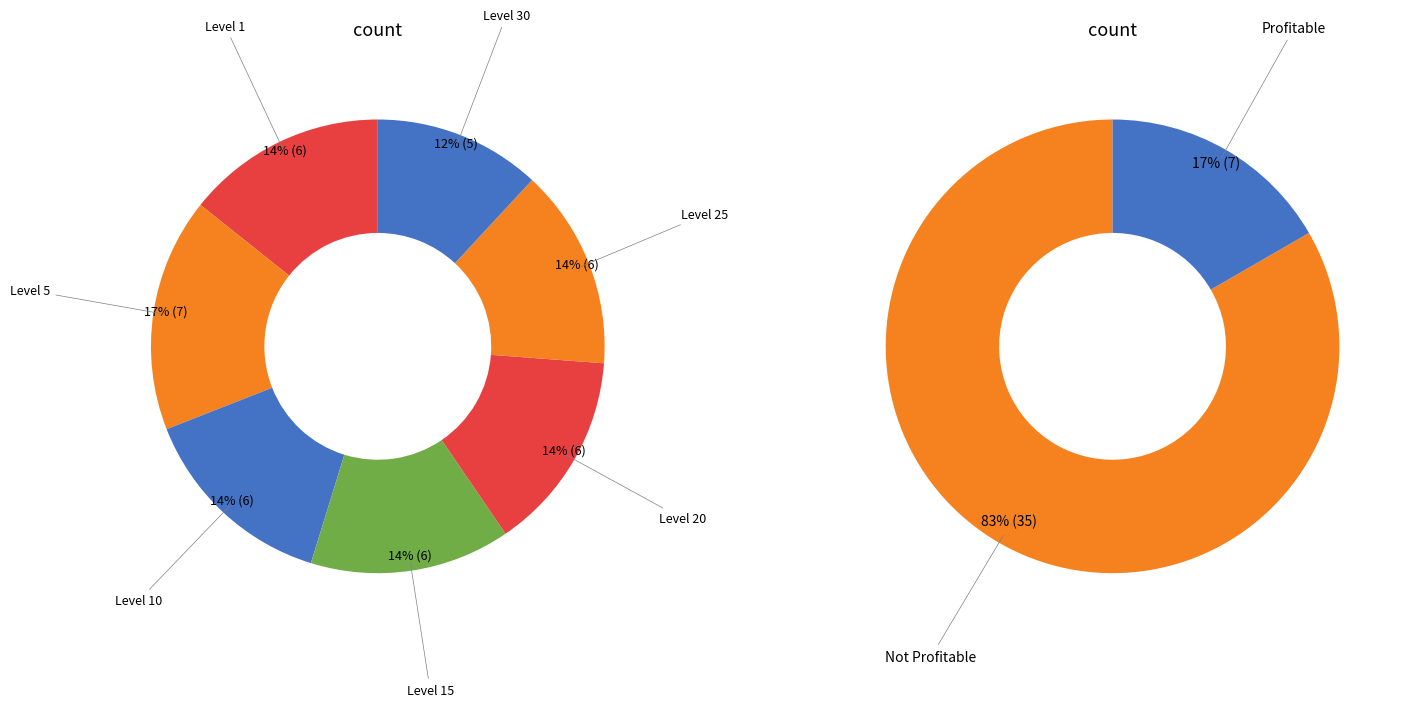

To the nearest percent, what is the average slice percentage?

14%